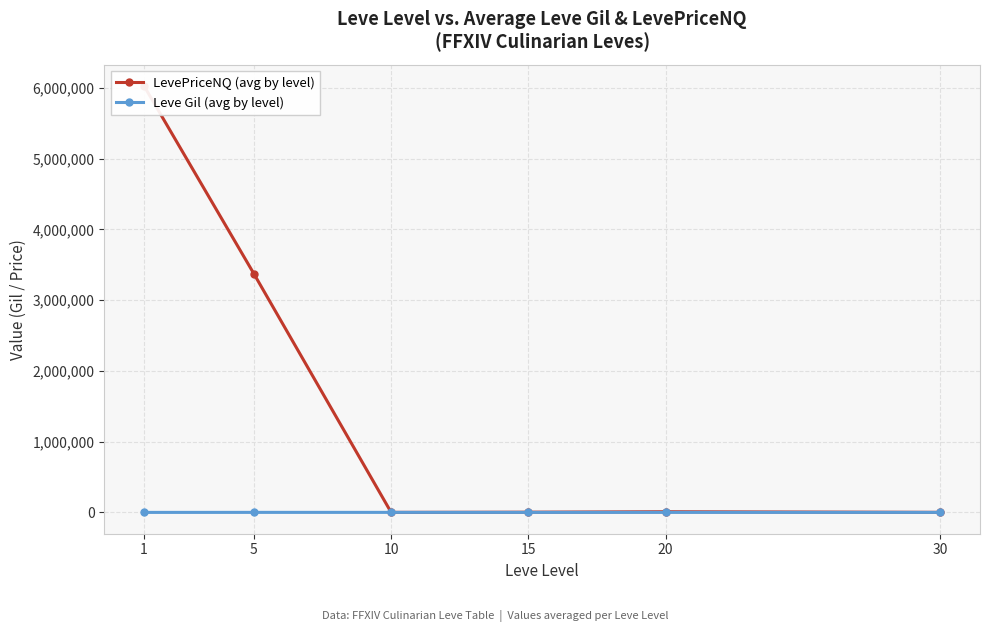

At which category does Leve Gil (avg by level) reach its first local valley?

15